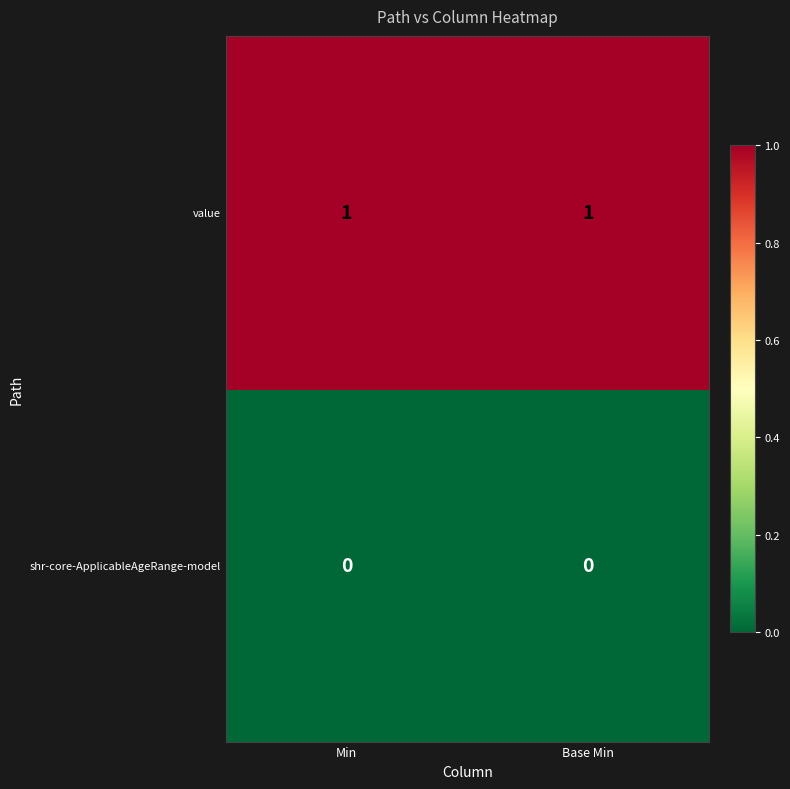

Rank the series by their maximum value, from lowest to highest.

shr-core-ApplicableAgeRange-model, value